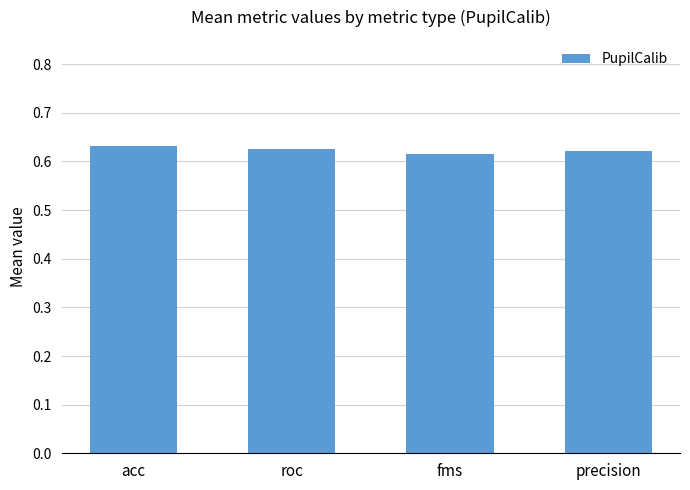

Rank the categories by value from lowest to highest.

fms, precision, roc, acc